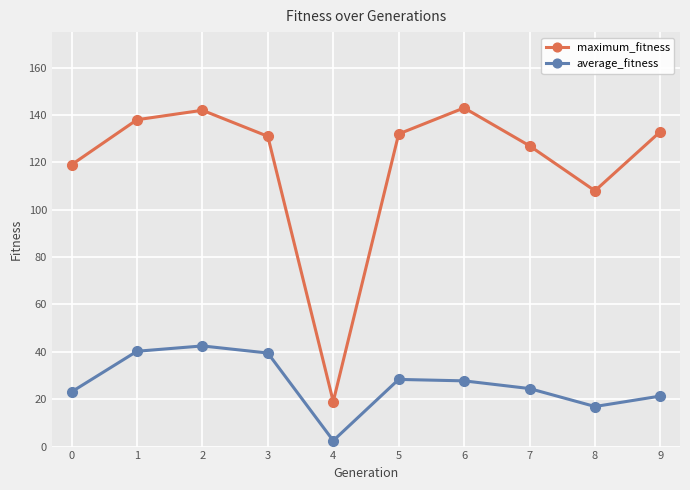

True or false: average_fitness and maximum_fitness cross at least once.

False